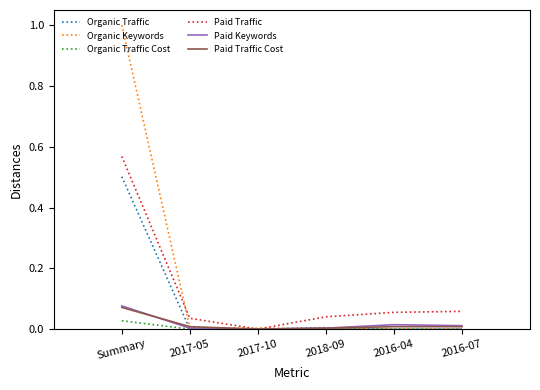

At which label does Paid Traffic Cost reach its peak?

Summary